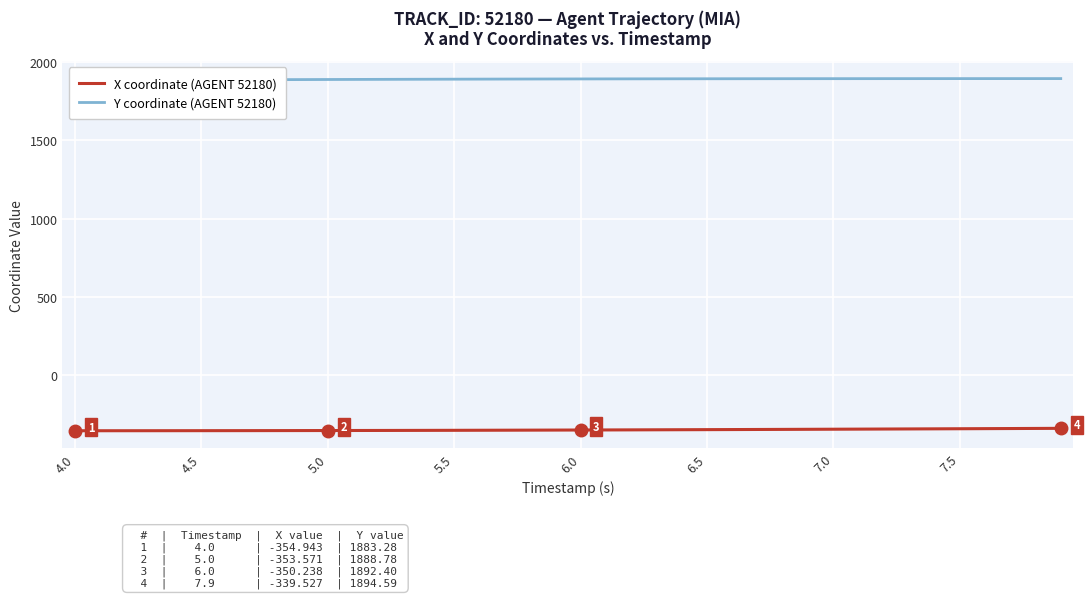

What is the lowest value of the X coordinate (AGENT 52180) series?

-354.9